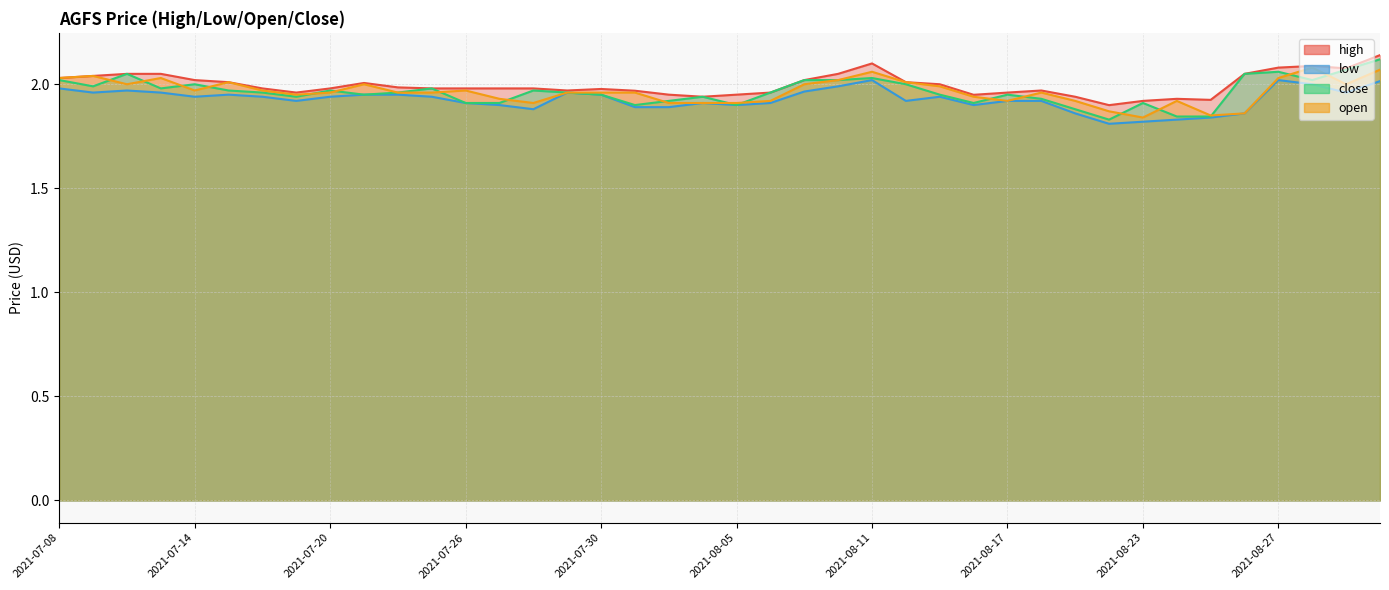

What position from the right is 2021-07-23?

29